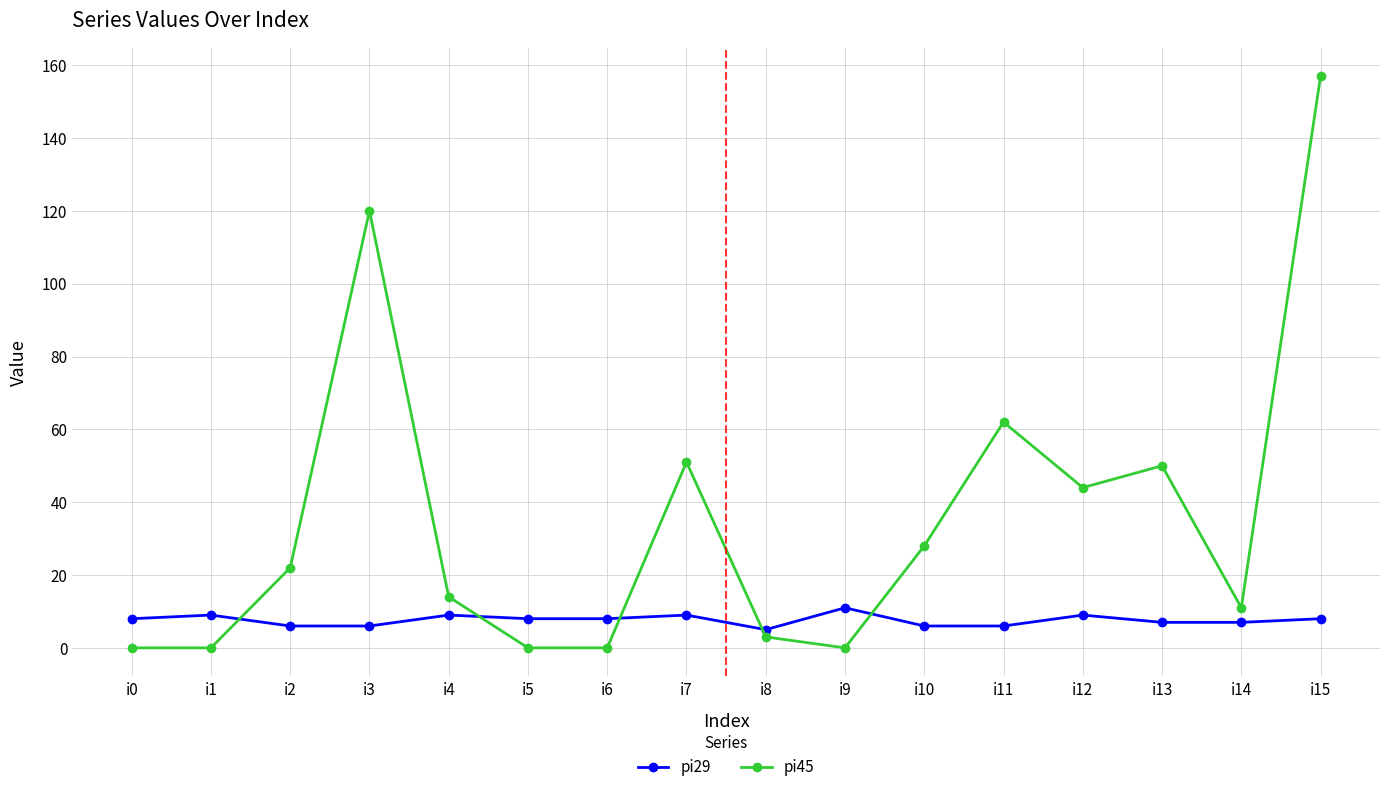

What is the spread (max minus min) of values at i3?

114